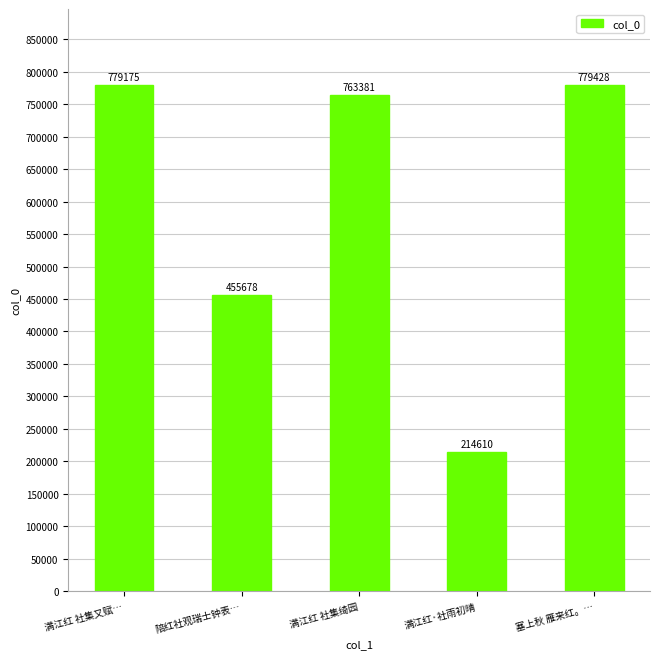

What is the average value?

598454